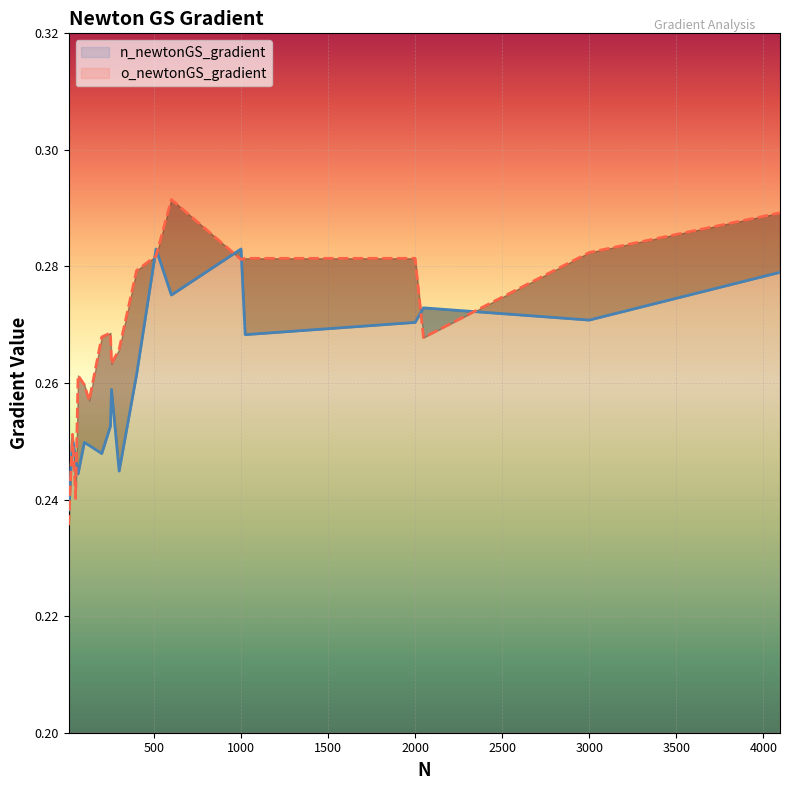

At which category is the sum across all series the highest?

4096